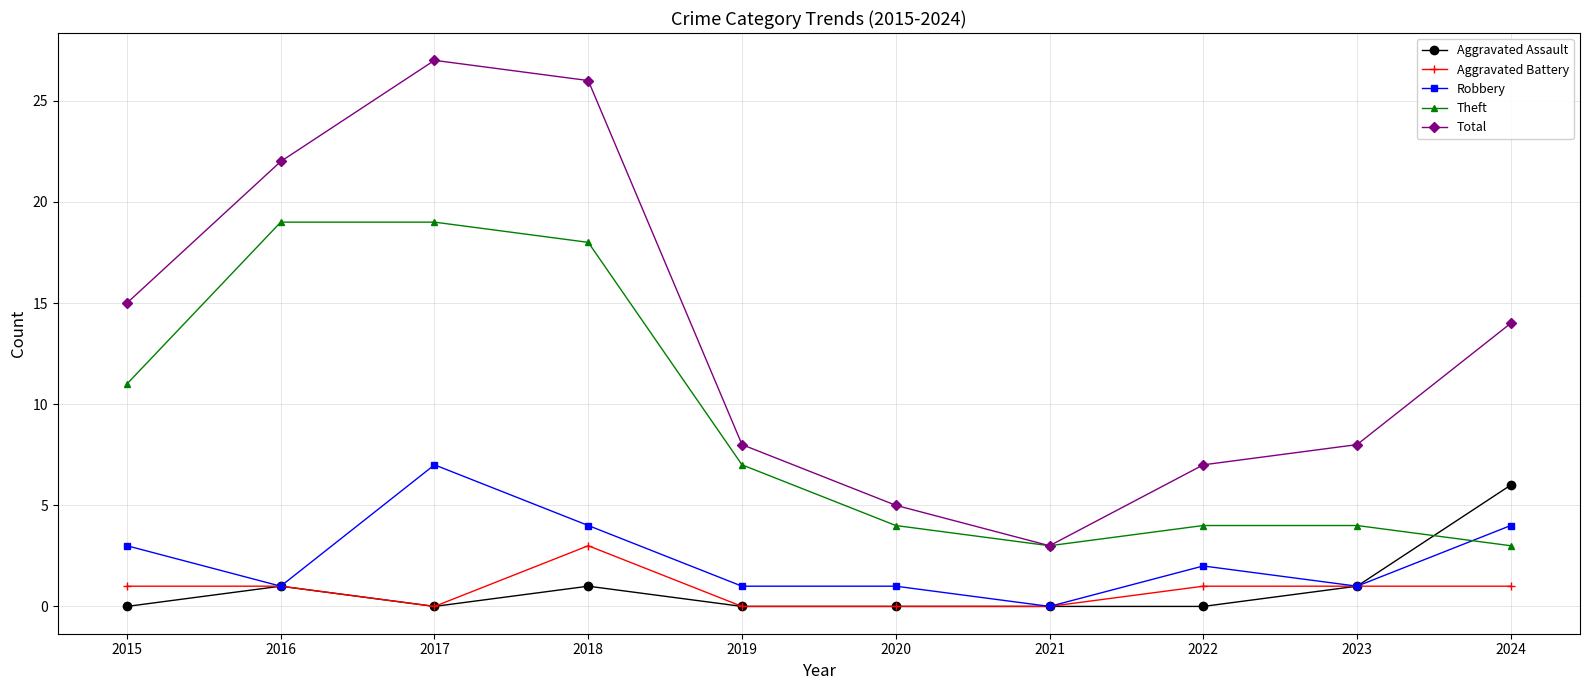

At how many categories does at least one series exceed 2?

10